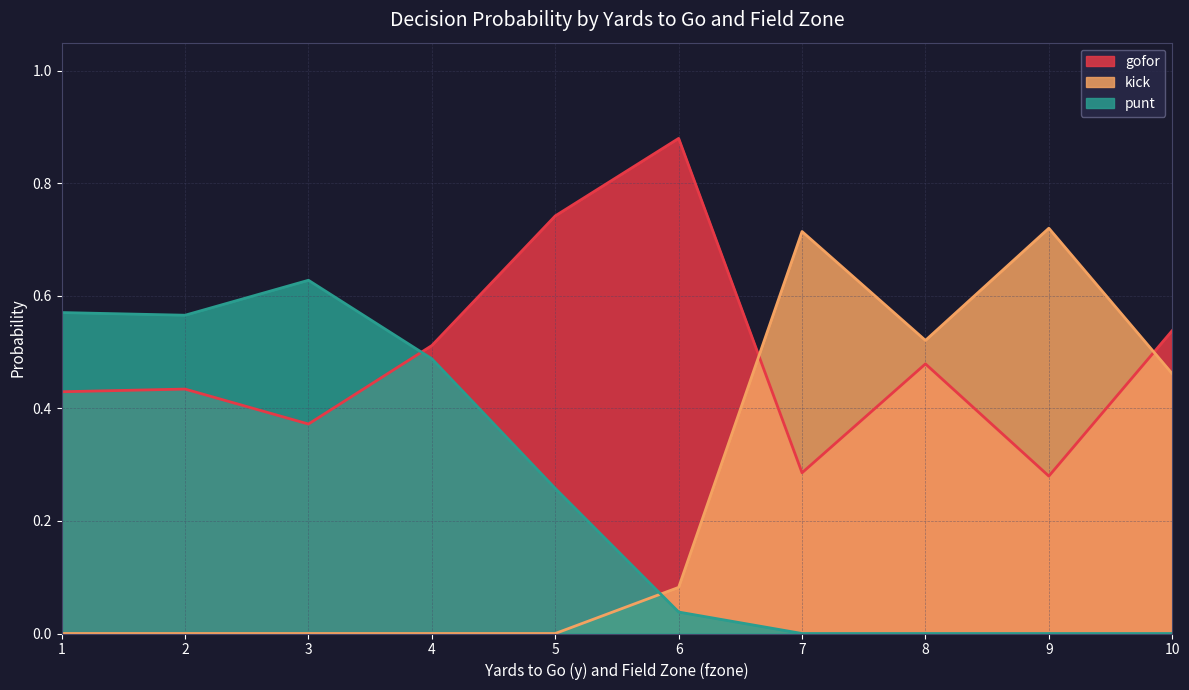

At which category does the chart reach its minimum across all series?

3